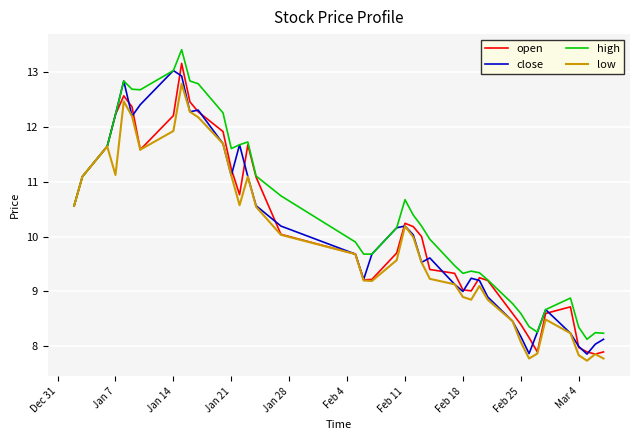

What is the smallest value displayed?

7.7